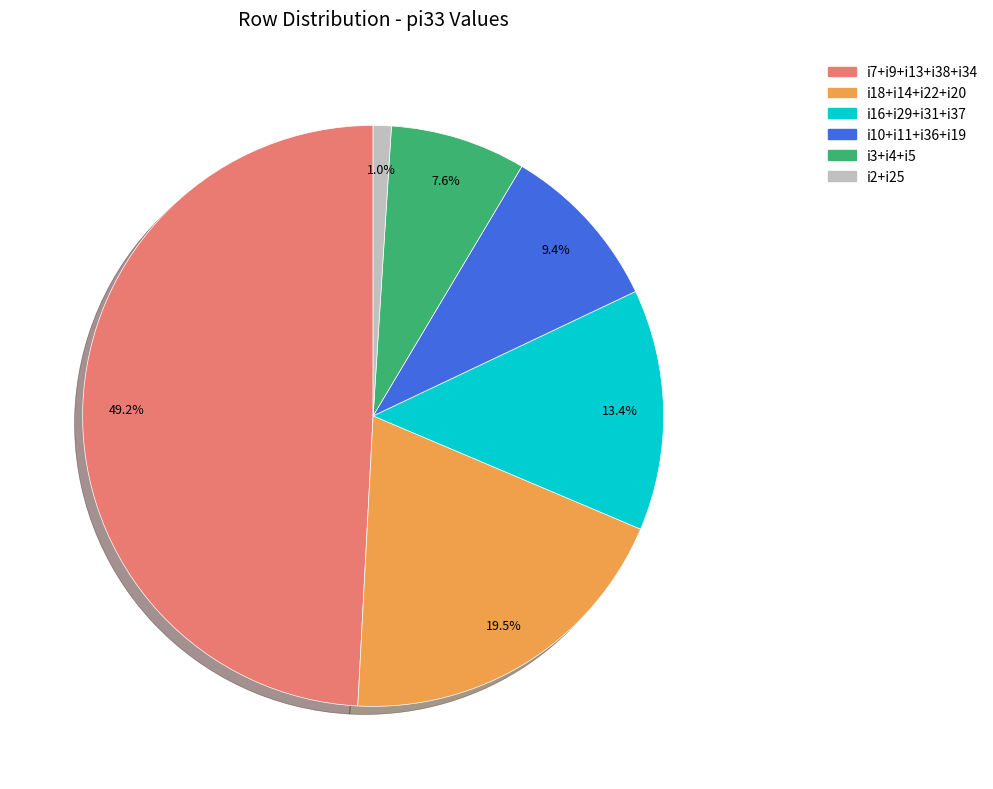

Is there any slice that represents more than half of the pie?

No